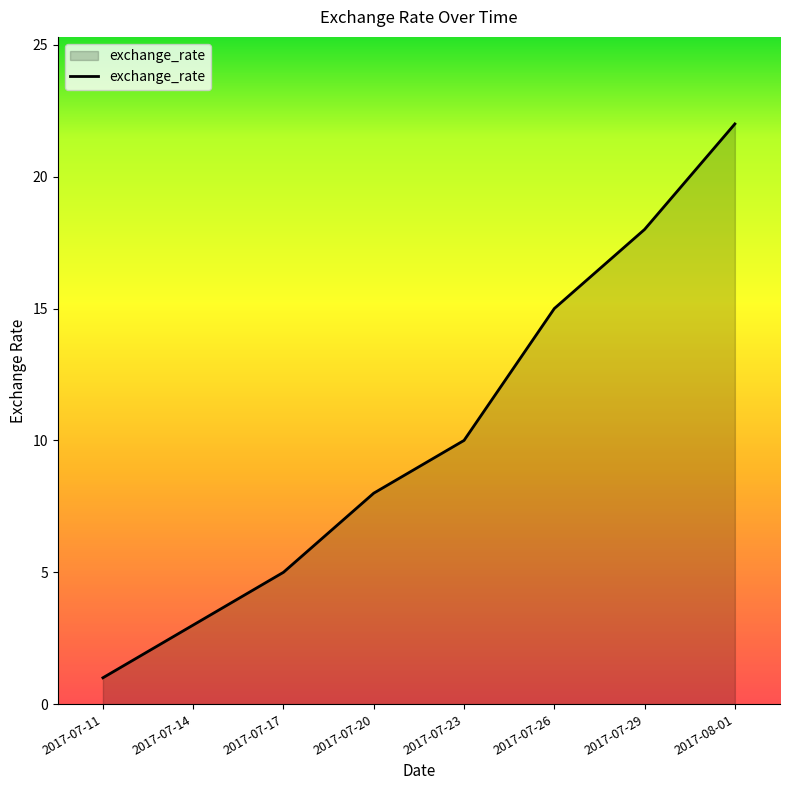

What is the change in value from 2017-07-26 to 2017-08-01?

+7